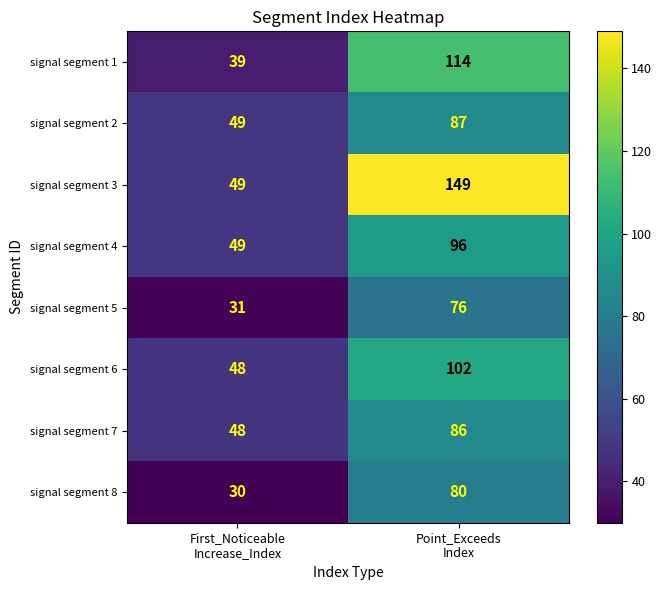

What is the maximum value shown in the chart?

149